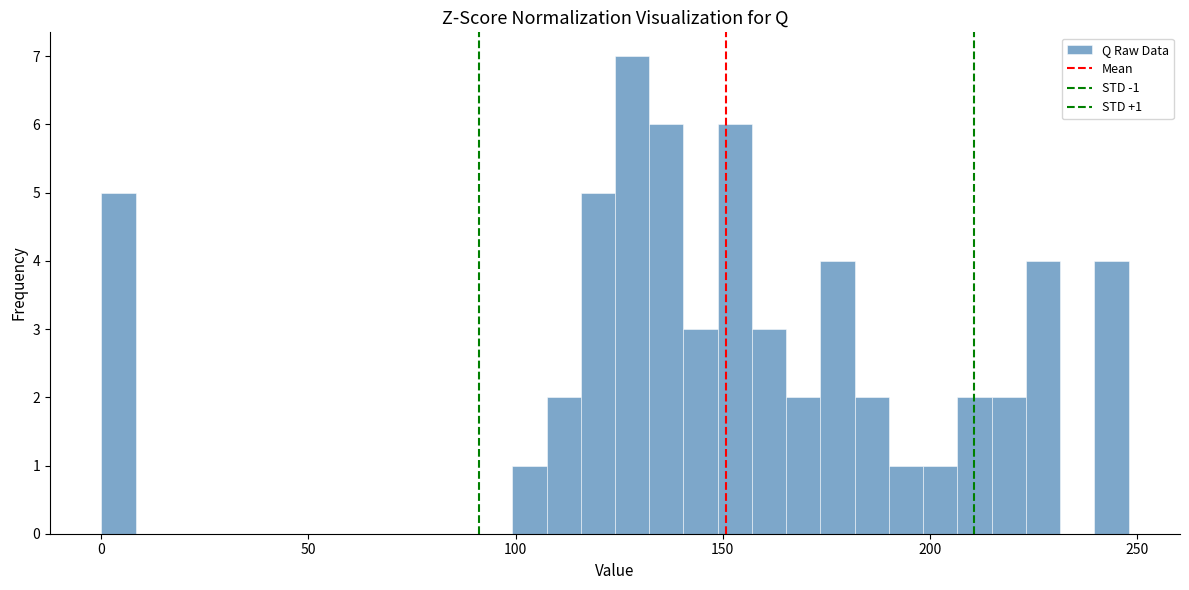

Around what value on the x-axis is the tallest bar? Give the approximate position of its centre, as read against the axis.

130